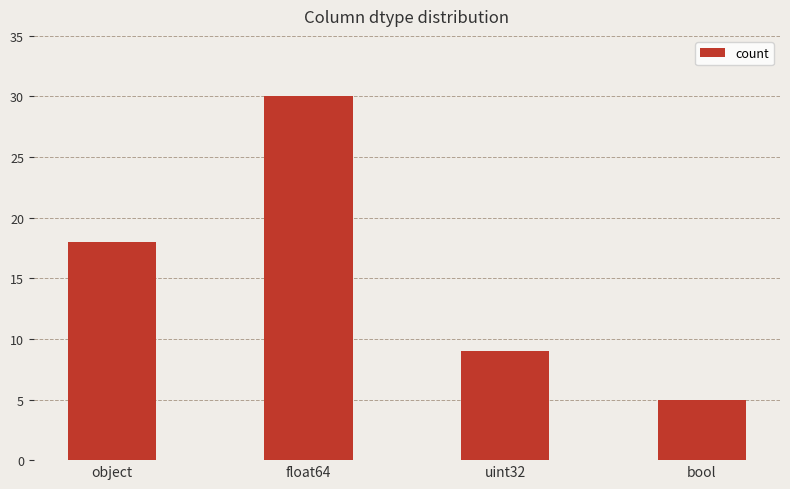

Are the bars grouped side by side (vs. stacked)?

No